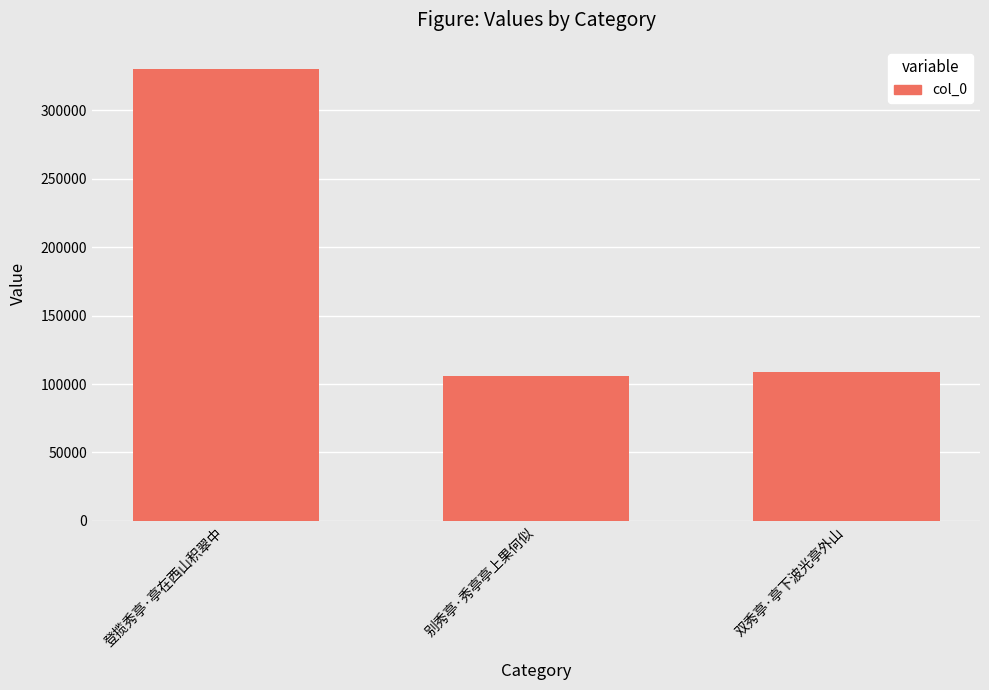

Reading right to left, what are all the values shown in this chart?

108951	106073	329787